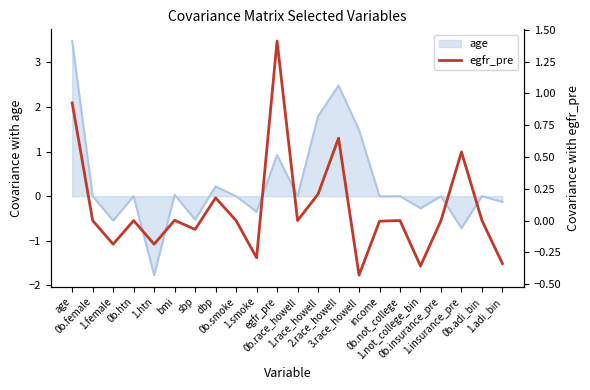

What is the label of the 22nd point from the left?

1.adi_bin